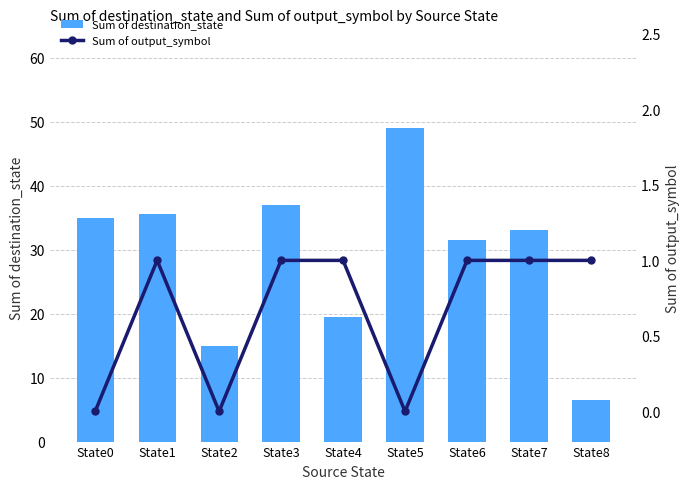

At which category is the sum across all series the highest?

State5